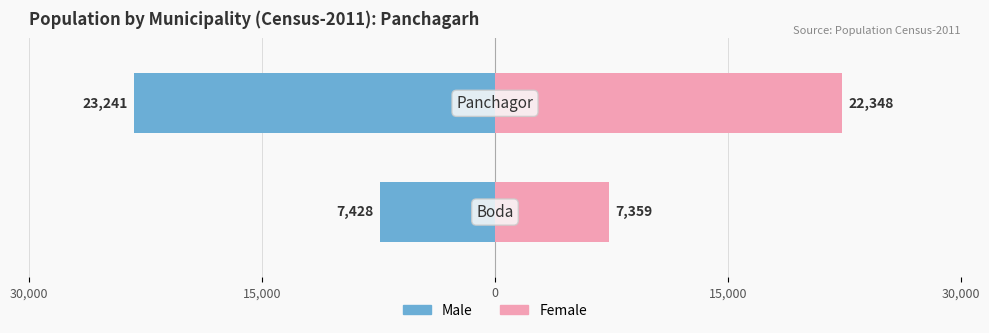

What is the difference between the maximum and minimum values in the Male series?

15813